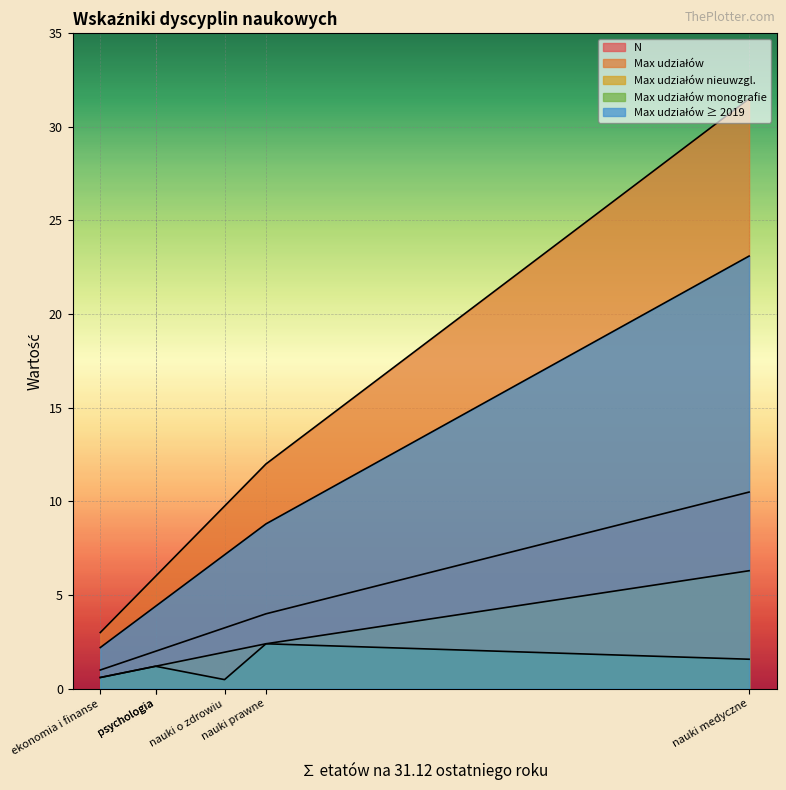

True or false: Max udziałów nieuwzgl. has a value of 4.0 at nauki prawne.

False